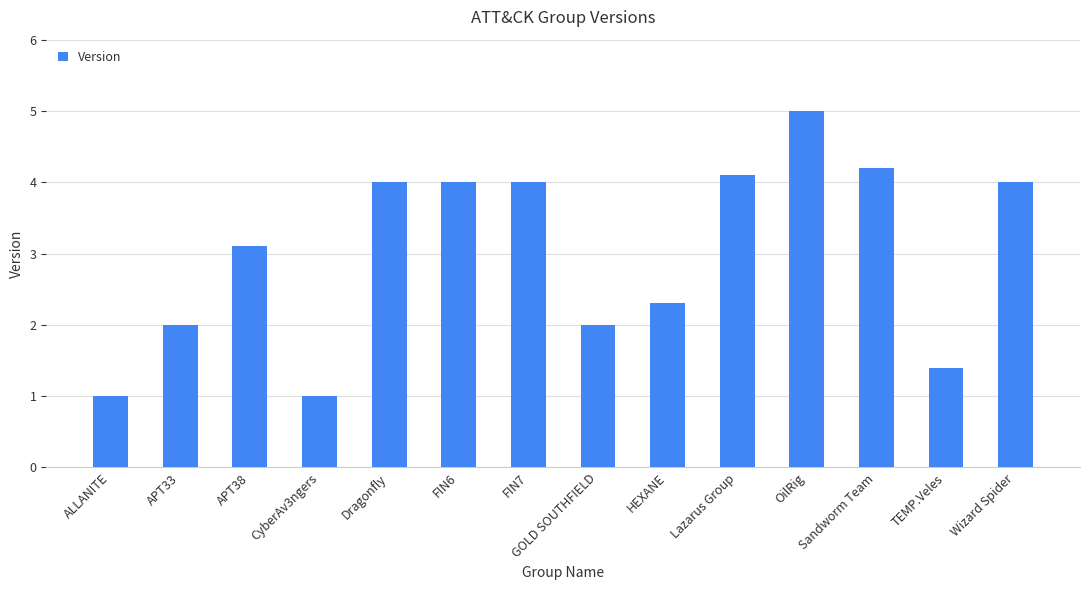

What is the sum of the values at FIN7 and OilRig?

9.0